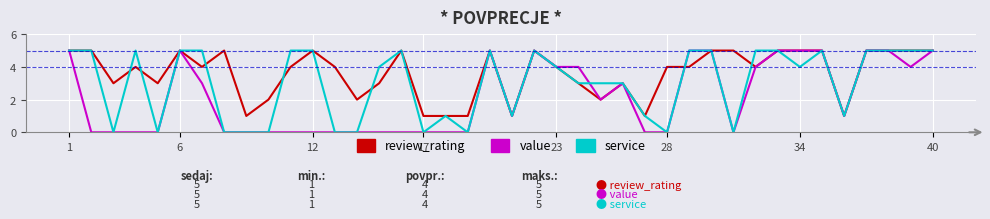

What is the maximum value shown in the chart?

5